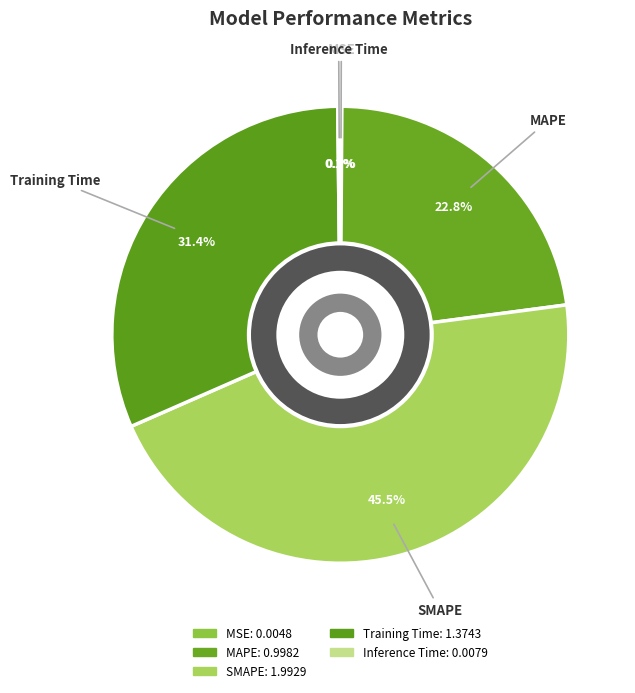

Does MSE represent more than half of the total?

No